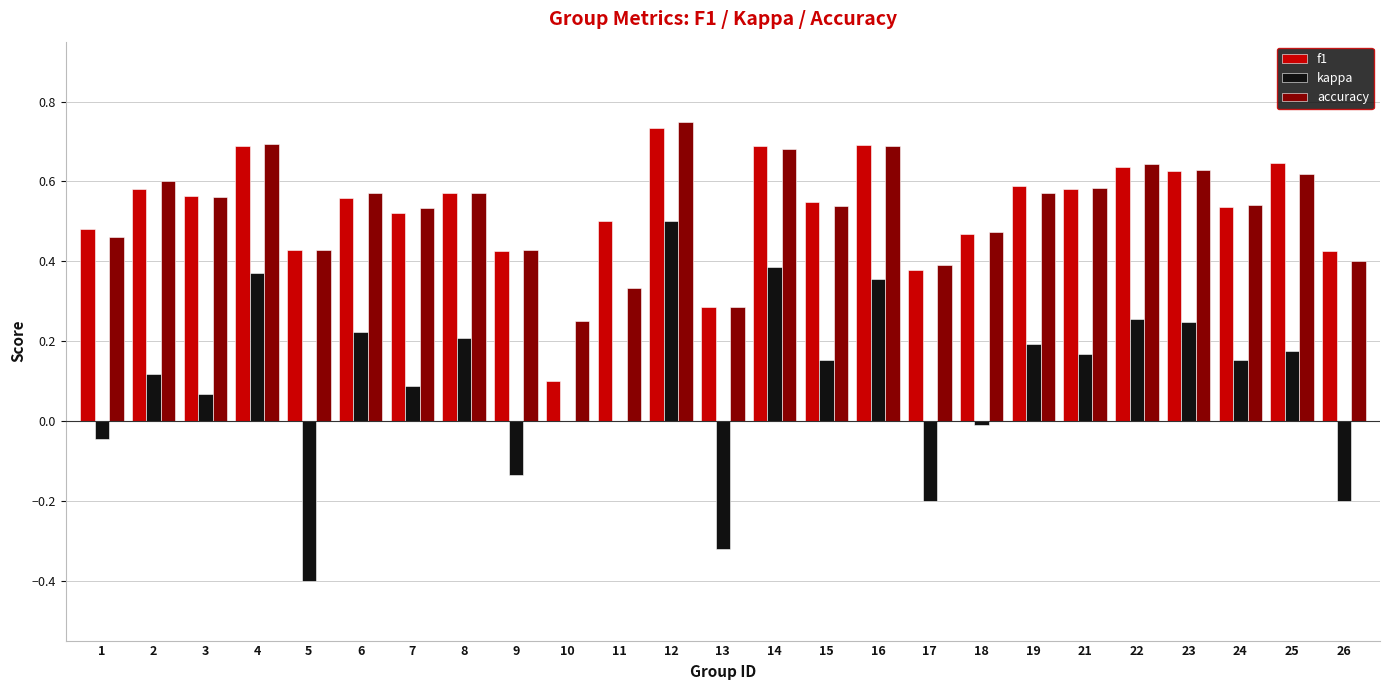

At which category is the sum across all series the highest?

12